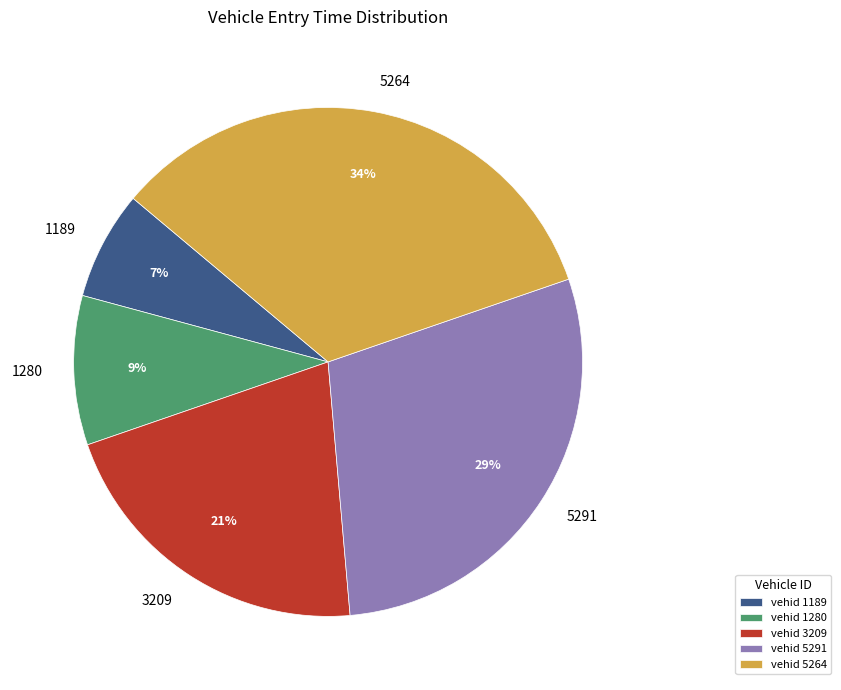

How many segments does this pie chart have?

5